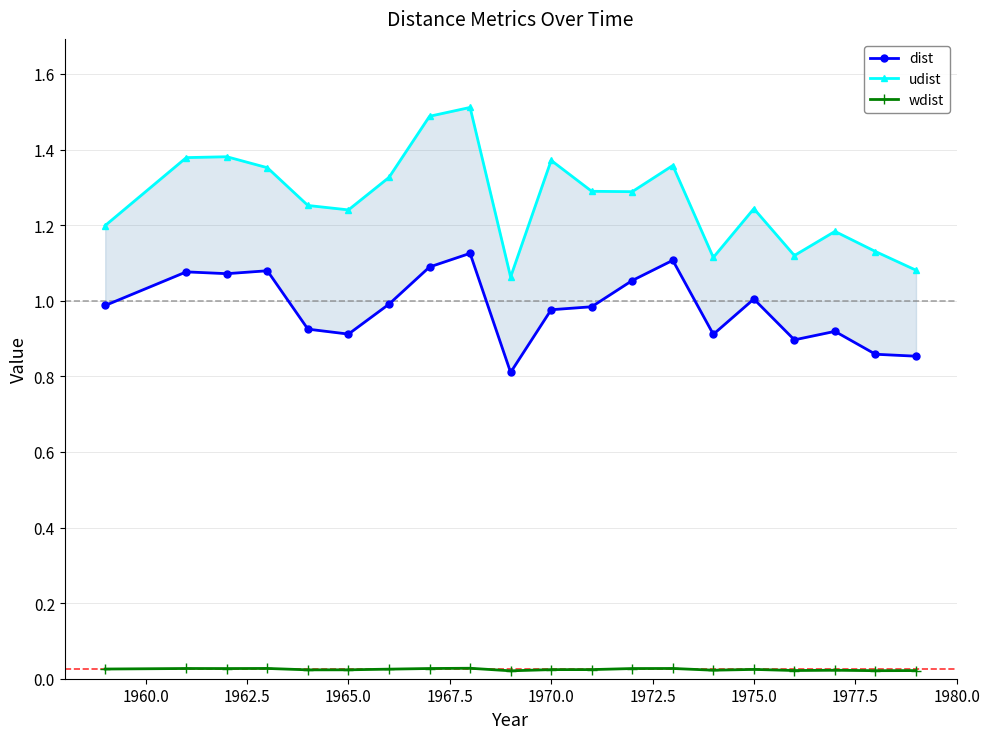

True or false: wdist has more than 1 interior local peaks.

True